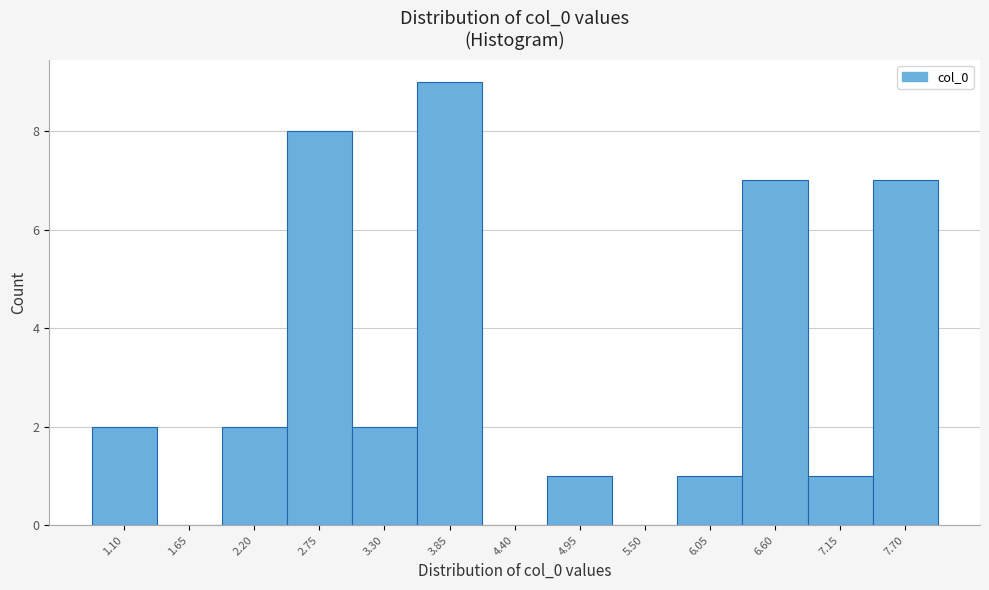

Reading right to left, what are all the values shown in this chart?

7.70=7	7.15=1	6.60=7	6.05=1	5.50=0	4.95=1	4.40=0	3.85=9	3.30=2	2.75=8	2.20=2	1.65=0	1.10=2